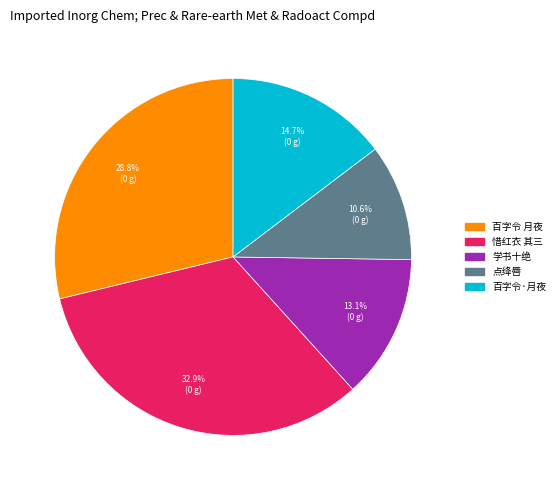

Is there a majority slice in this chart?

No